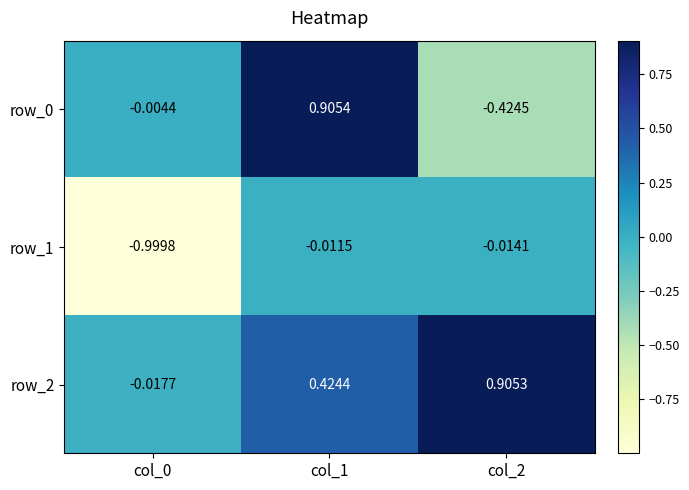

Which category has the highest value across all series?

col_1